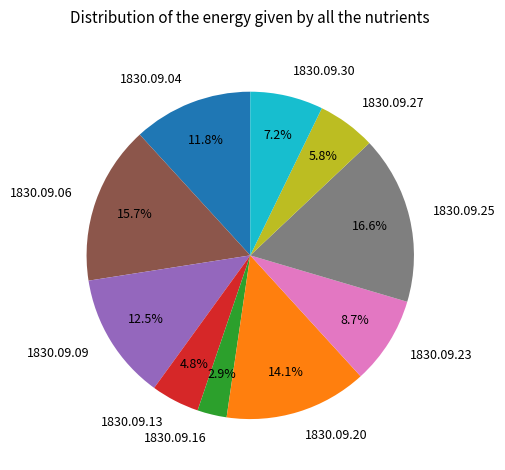

Combined, what portion of the pie is 1830.09.13 and 1830.09.30?

12.0%